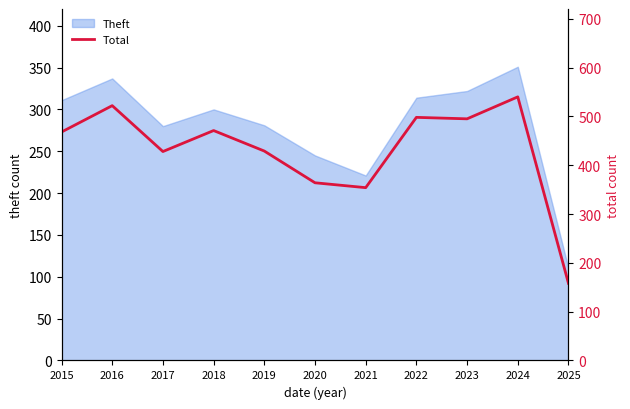

What is the maximum value shown in the chart?

540